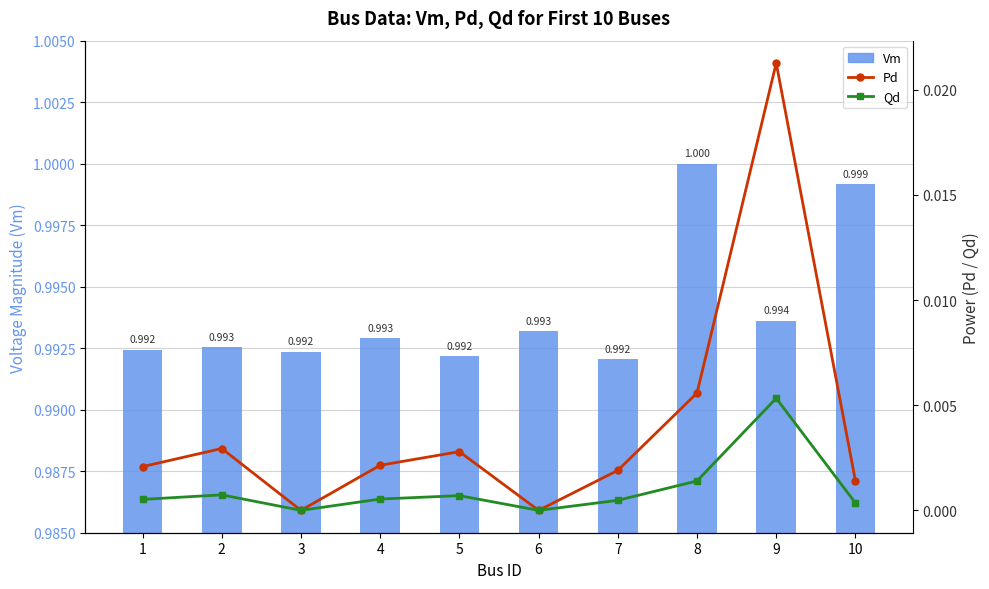

Reading right to left, list all the values displayed in this chart.

Vm: 1.0	1.0	1.0	1.0	1.0	1.0	1.0	1.0	1.0	1.0
Pd: 0.0	0.0	0.0	0.0	0.0	0.0	0.0	0.0	0.0	0.0
Qd: 0.0	0.0	0.0	0.0	0.0	0.0	0.0	0.0	0.0	0.0